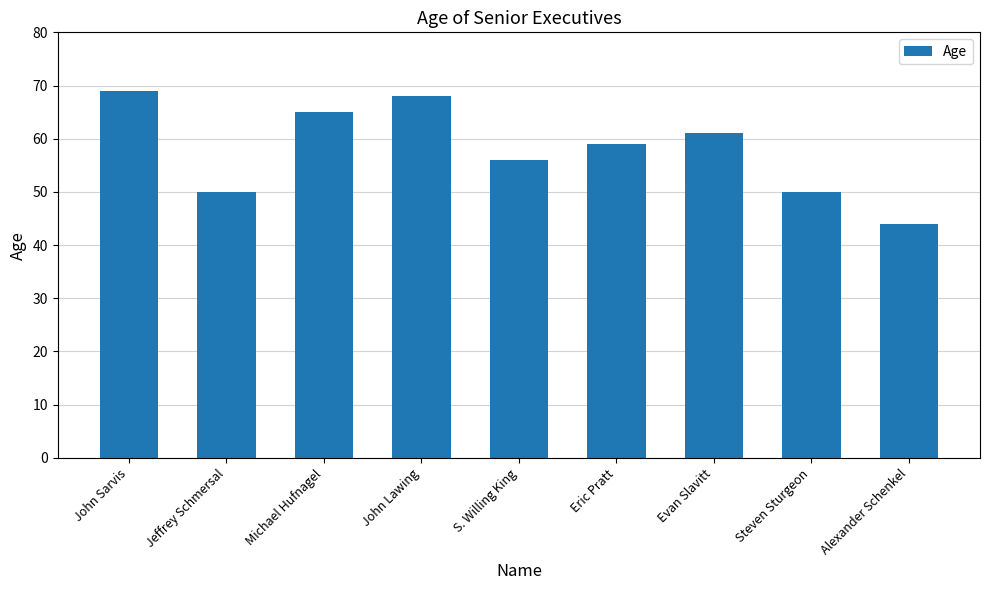

Approximately how many times larger is the value at S. Willing King compared to John Sarvis?

0.8